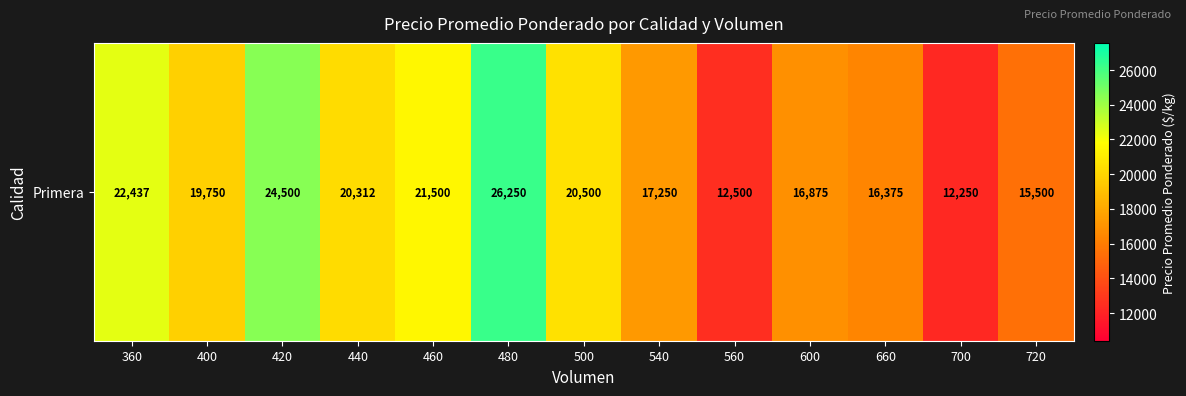

What is the change in value from 480 to 540?

-9000.0